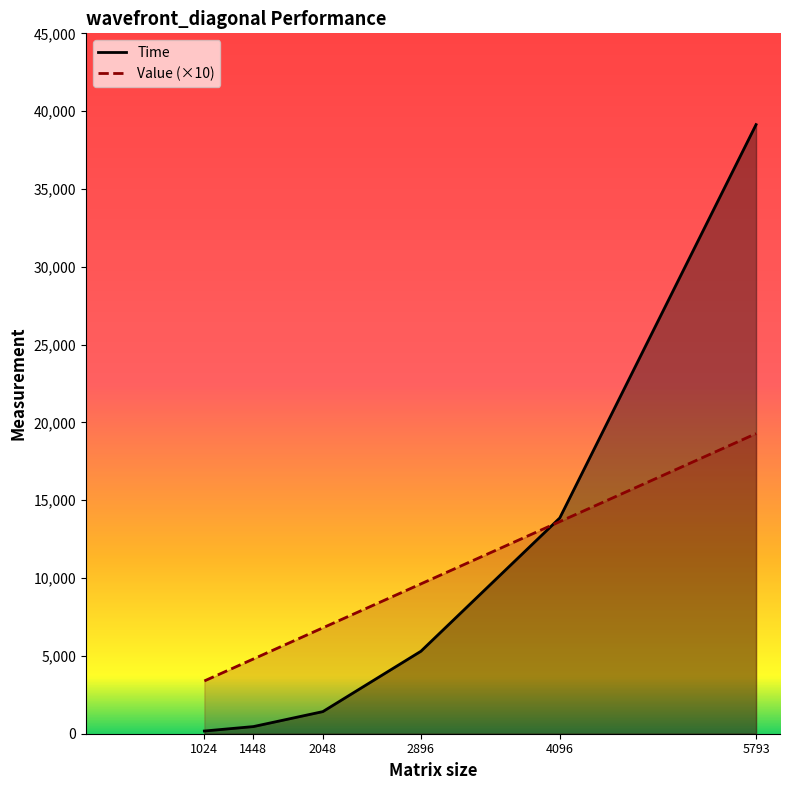

What is the difference between the second highest and minimum values in the Value series?

10235.4